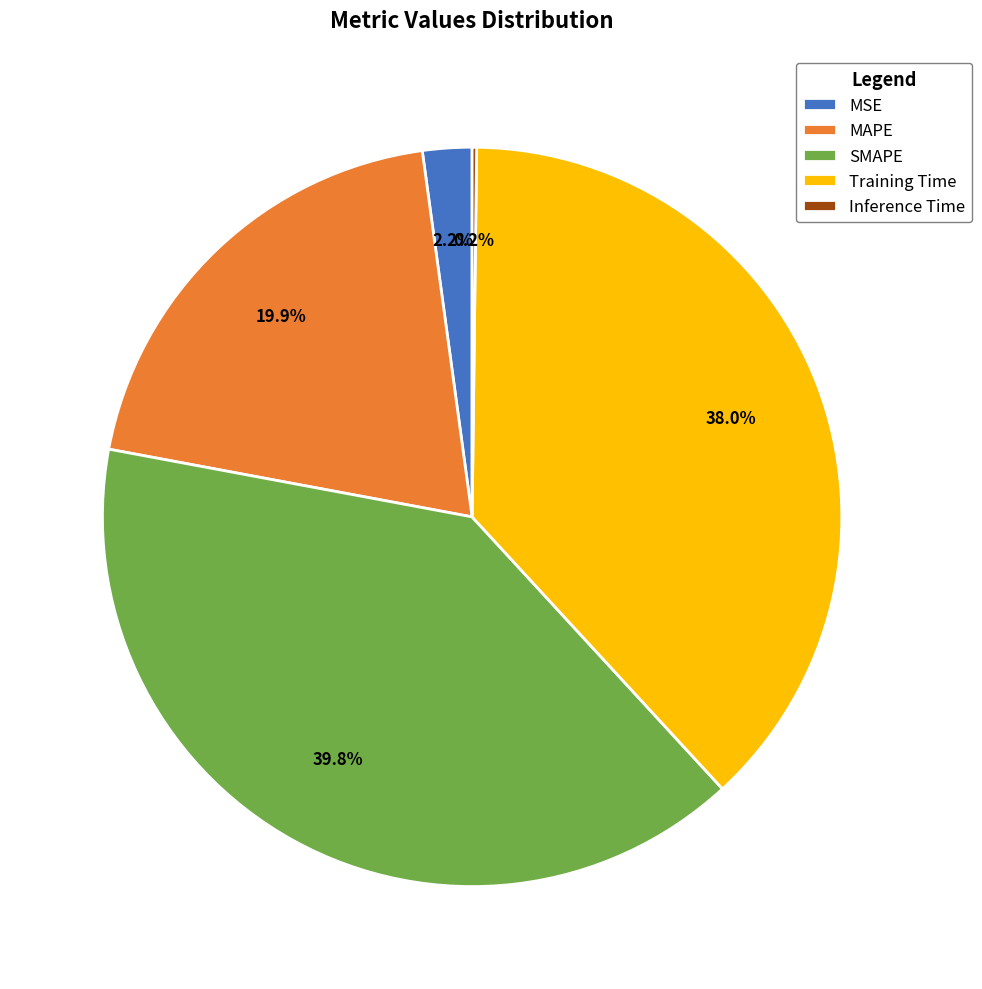

Do Training Time and MSE together represent more than half of the pie?

No